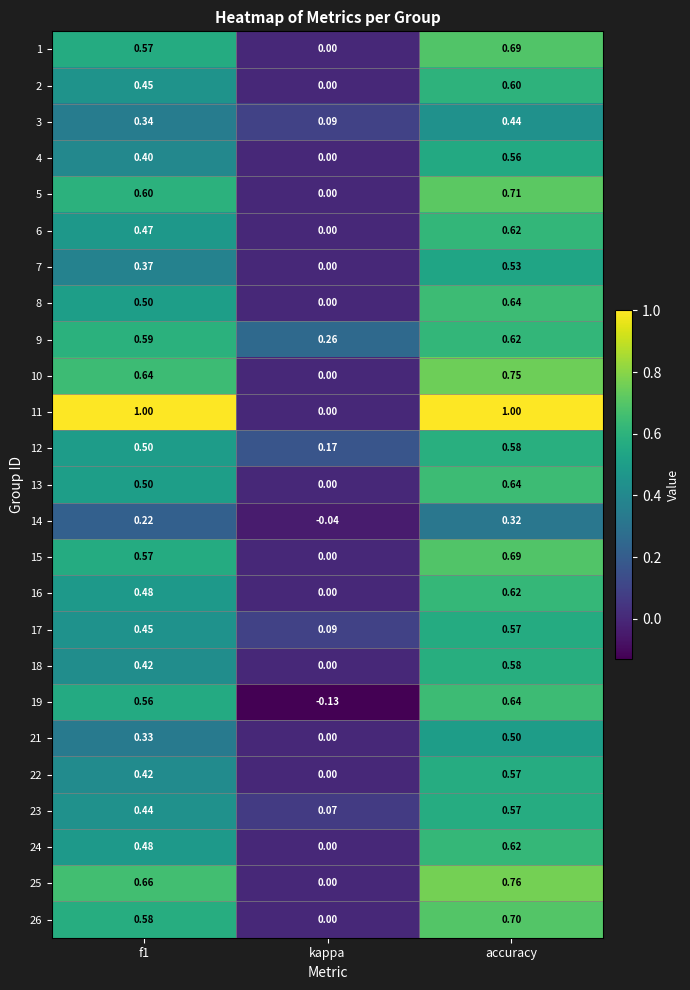

Which category has the lowest value in the 1 series?

kappa